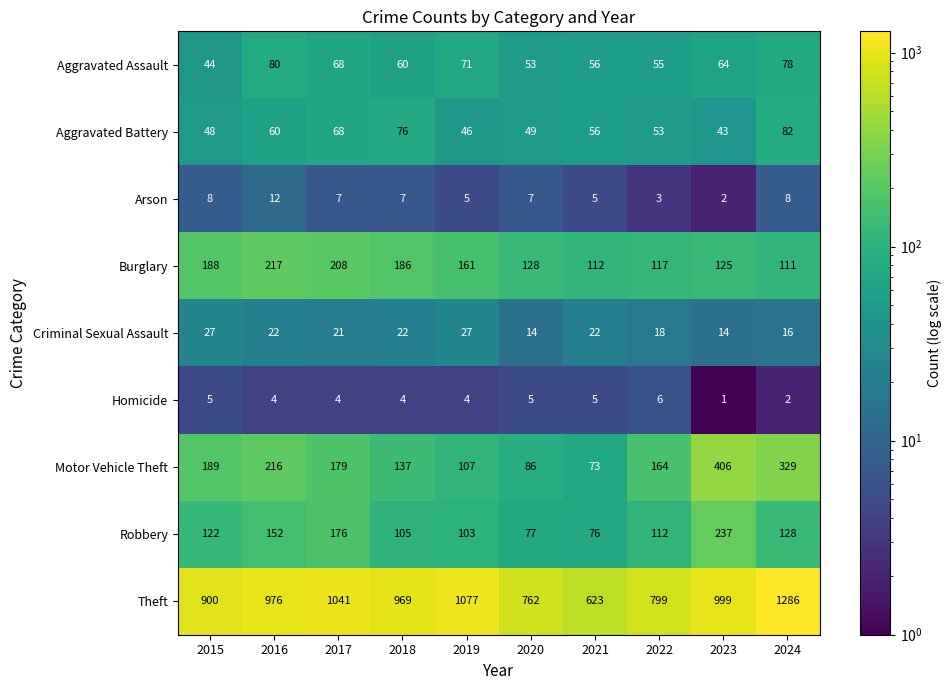

Is it true that Robbery equals 76 at 2021?

True